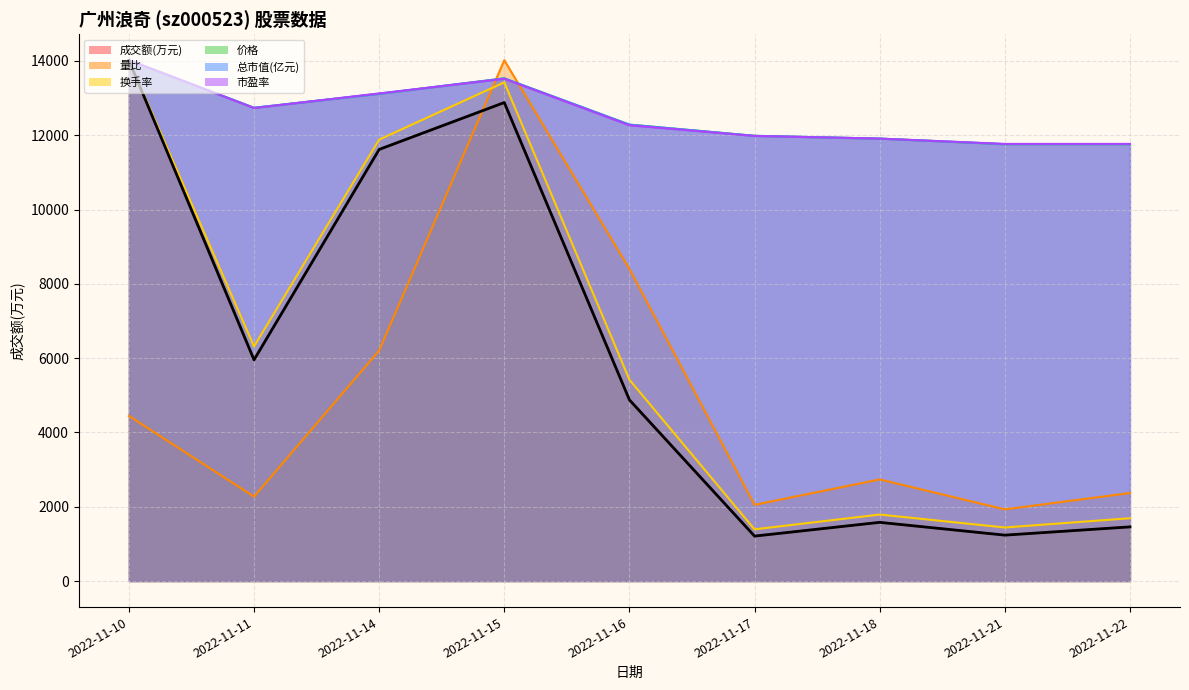

List the series in order of their peak value, lowest first.

成交额(万元), 量比, 换手率, 价格, 总市值(亿元), 市盈率